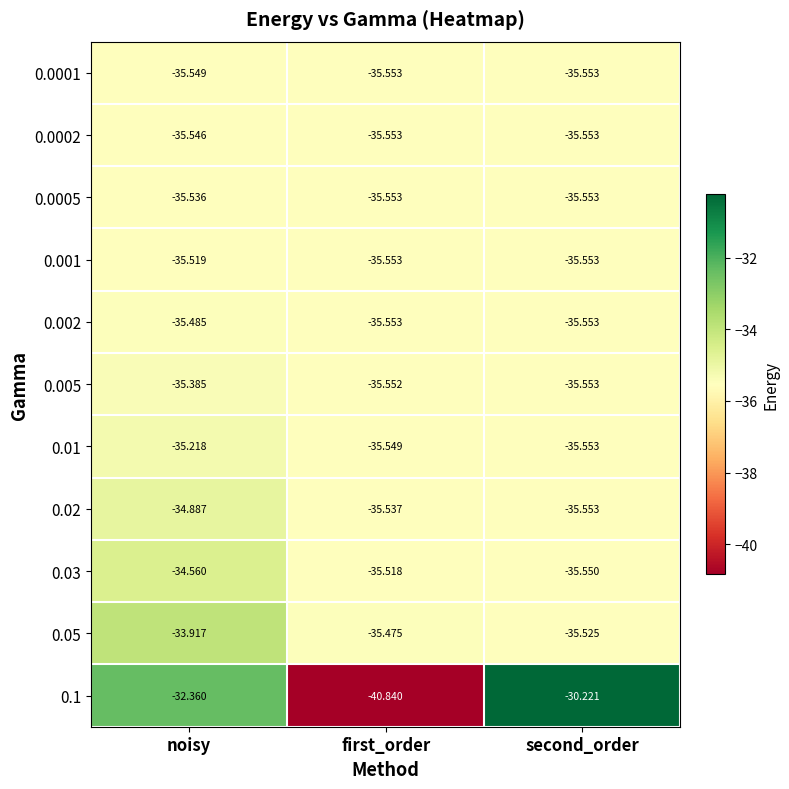

Is the value of 0.01 at noisy greater than the value of 0.002 at first_order?

Yes